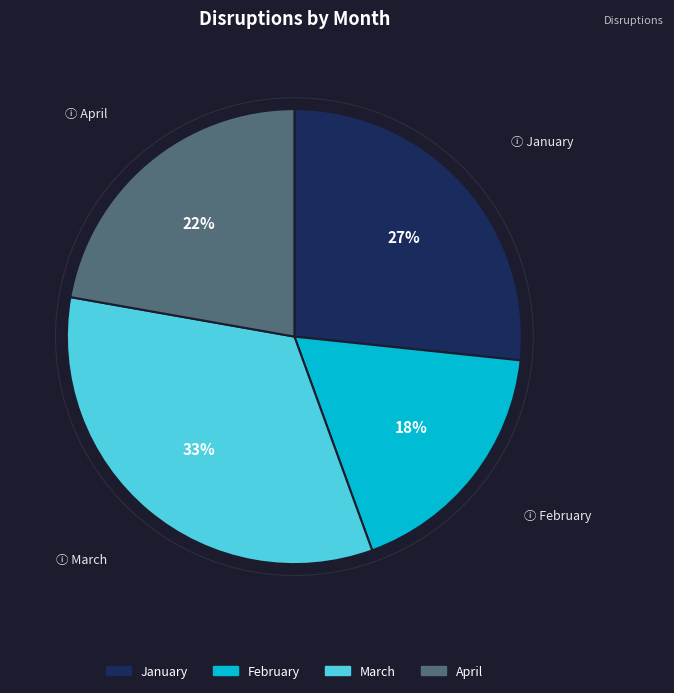

Does February account for over 50% of the chart?

No